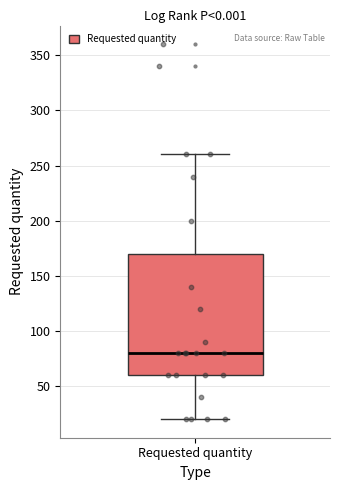

Where is the lower edge of the box for Requested quantity on the y-axis? The values are not printed on the chart, so give them approximately, as read against the axis.

60